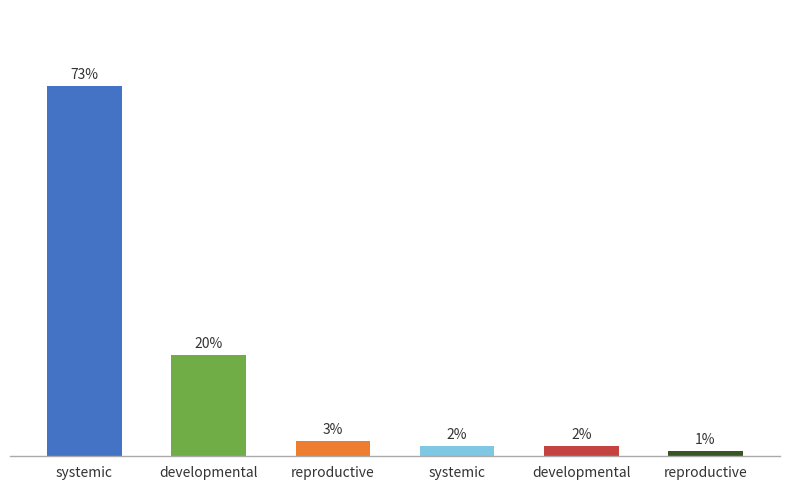

How many data points does each series have?

6